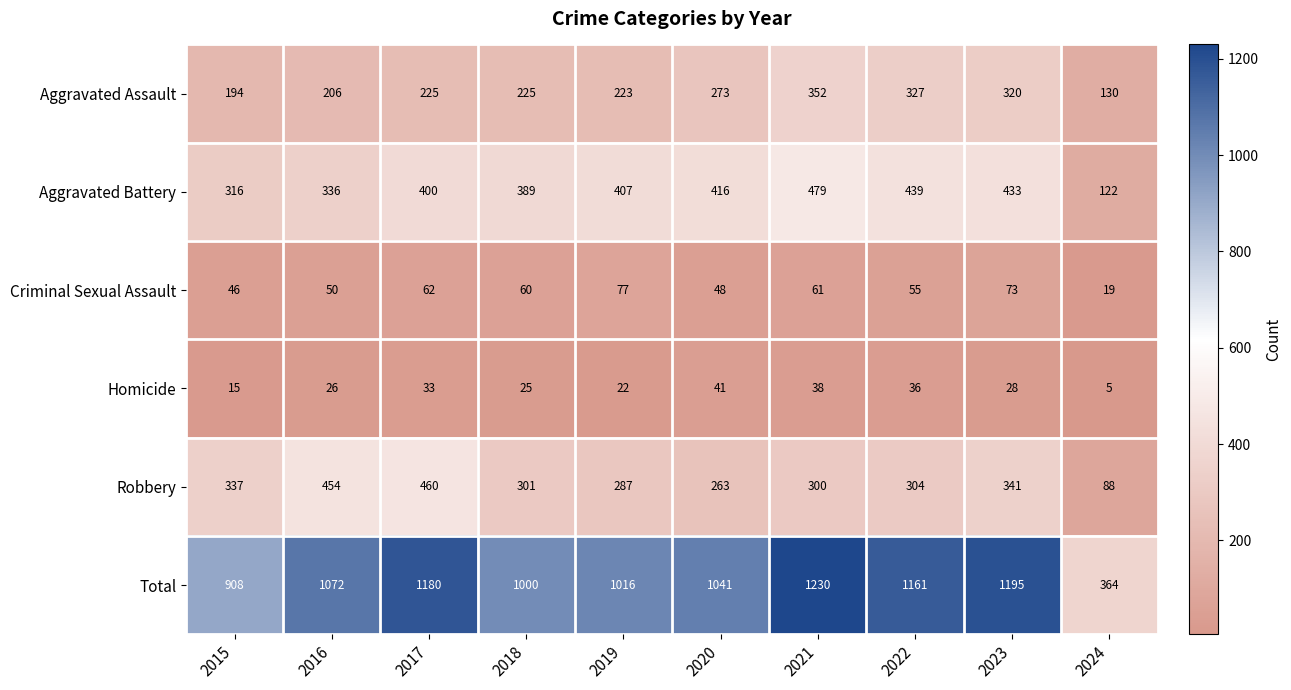

True or false: Robbery has a value of 520 at 2021.

False